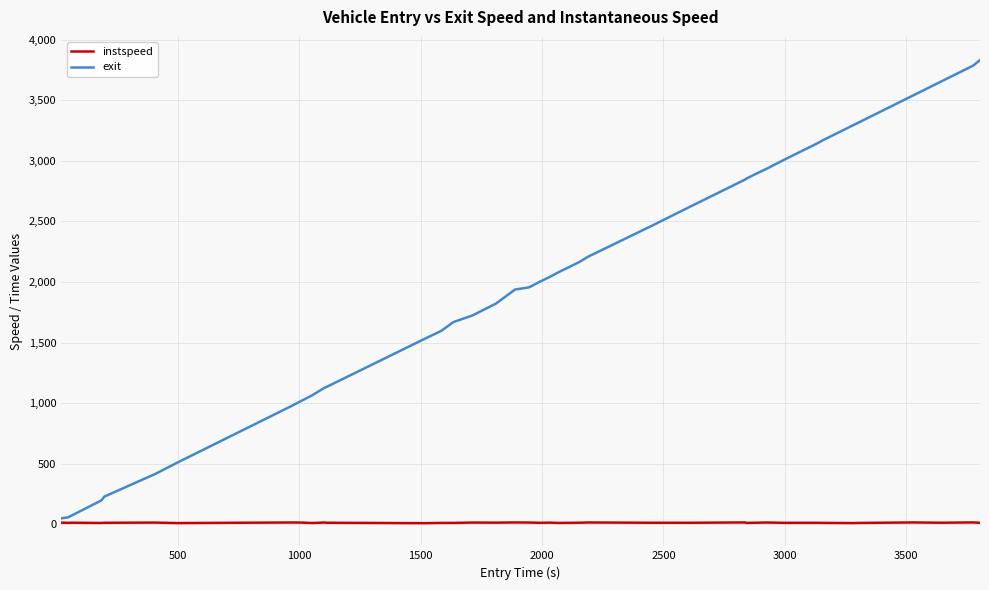

Which series has the largest total across all categories?

exit